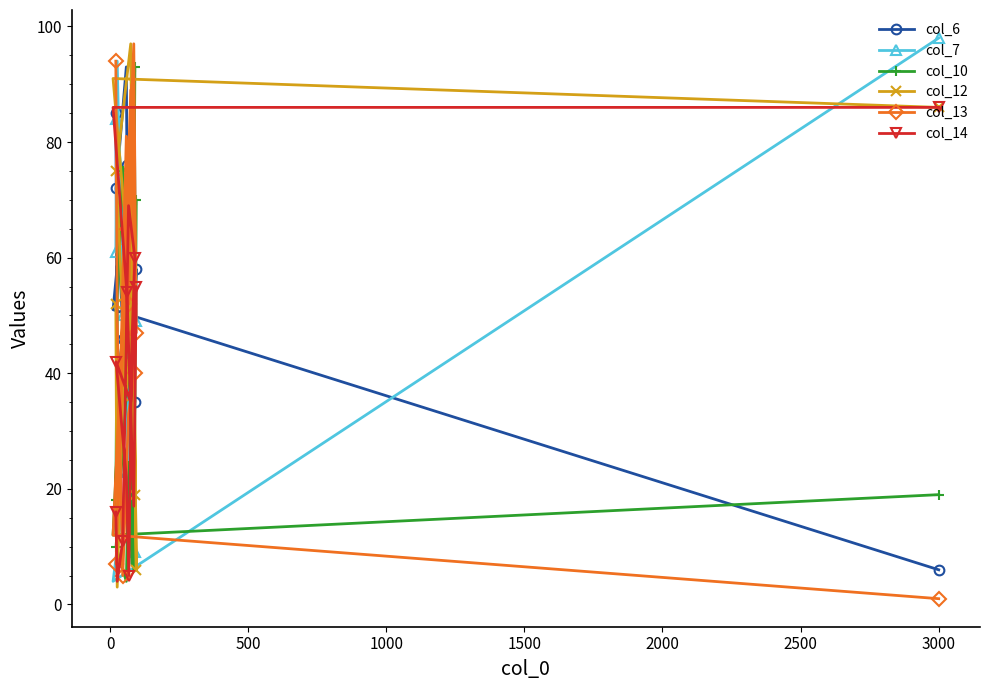

What is the maximum value shown in the chart?

98